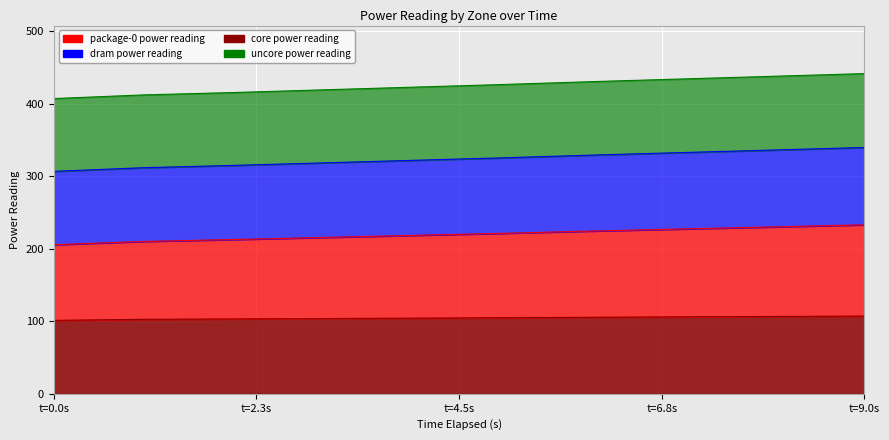

Is the value of core at 7 greater than the value of dram at t=9.0s?

No